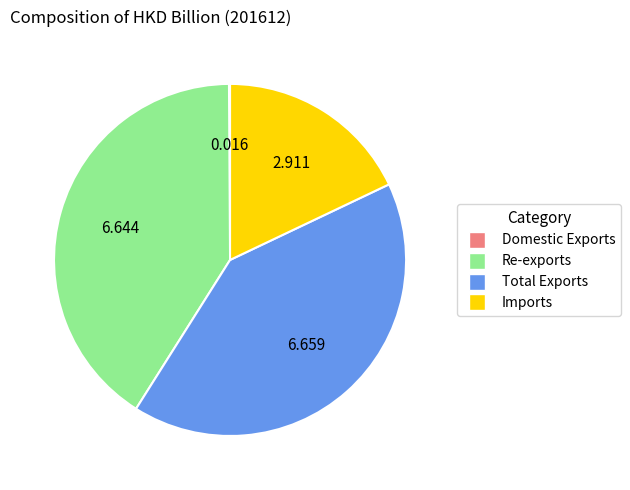

Is the sum of Imports and Total Exports greater than half?

Yes